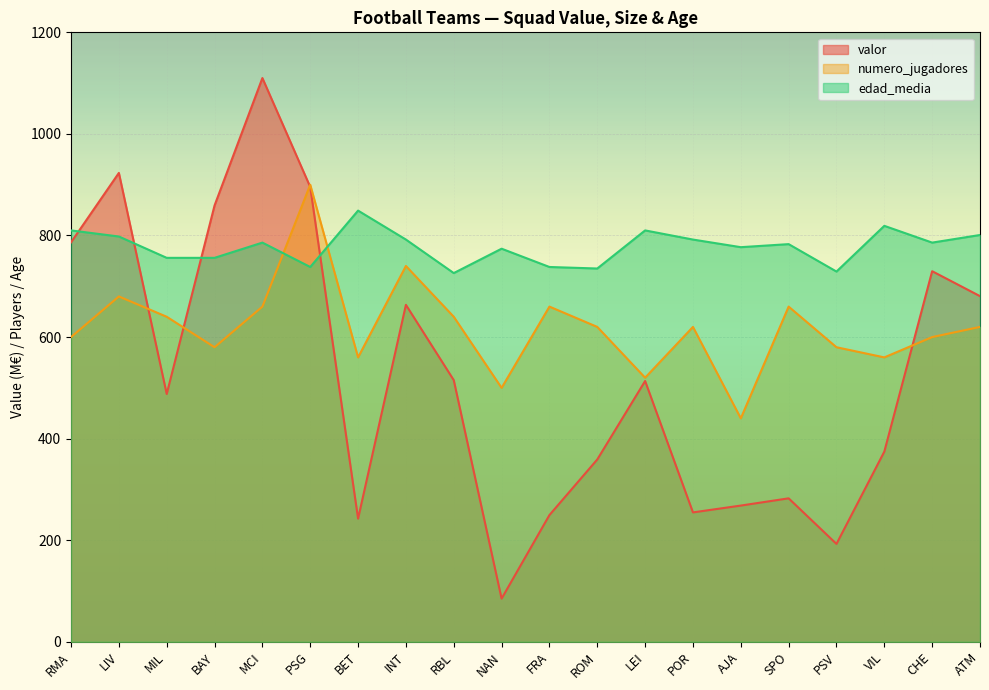

At which category does valor reach its first local valley?

MIL